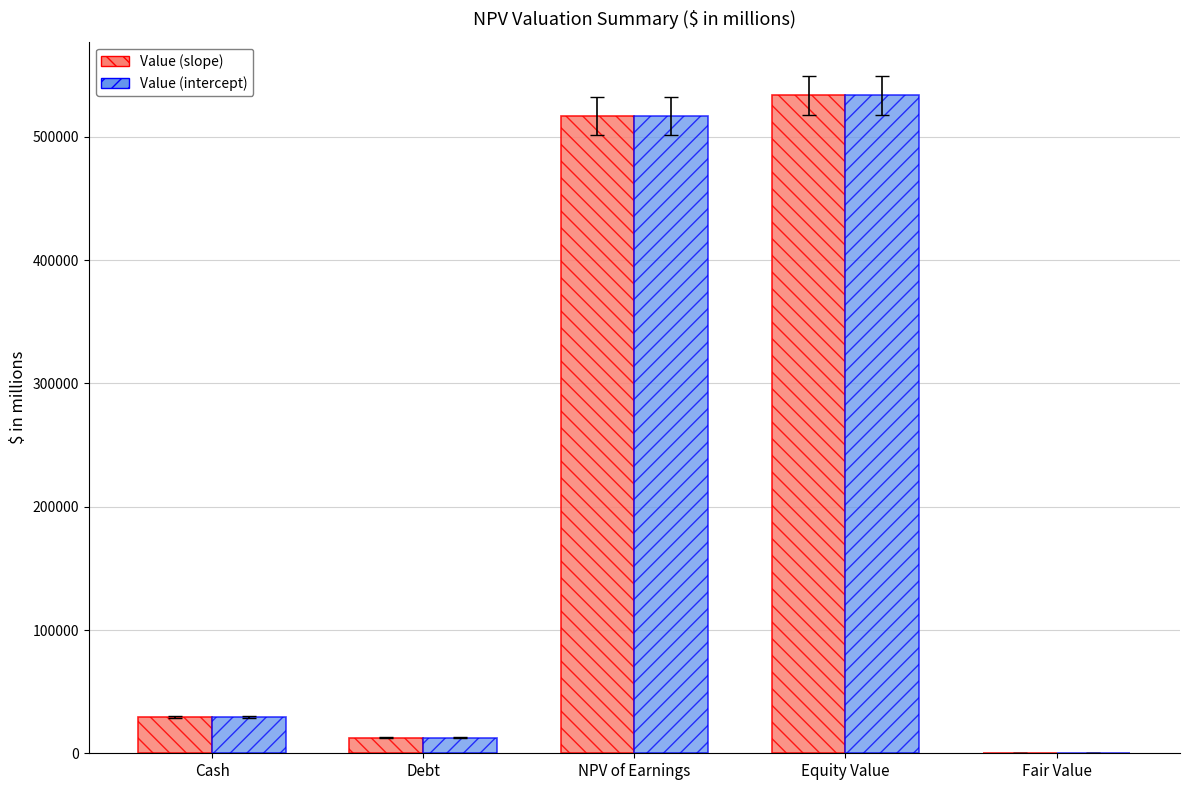

What is the difference between the Value (slope) values at NPV of Earnings and Equity Value?

16956.0